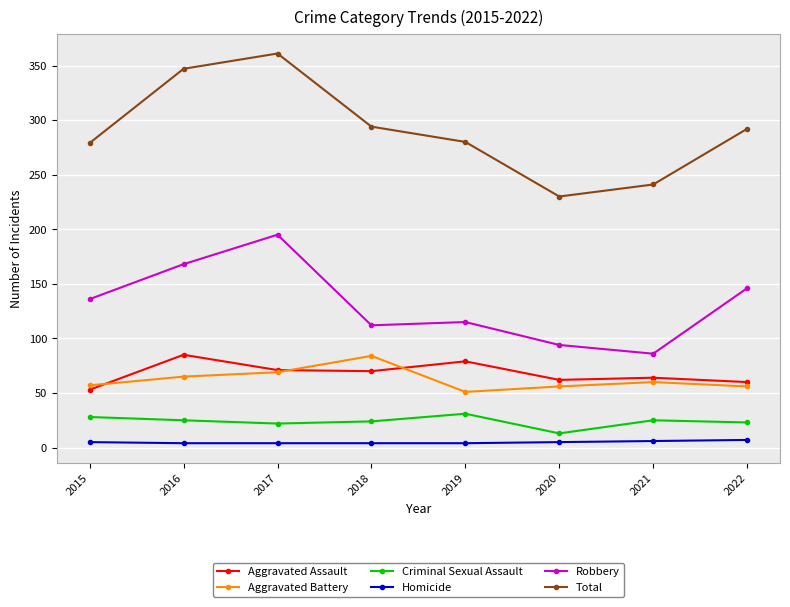

Read the Total value at 2015, to the nearest 5.

280